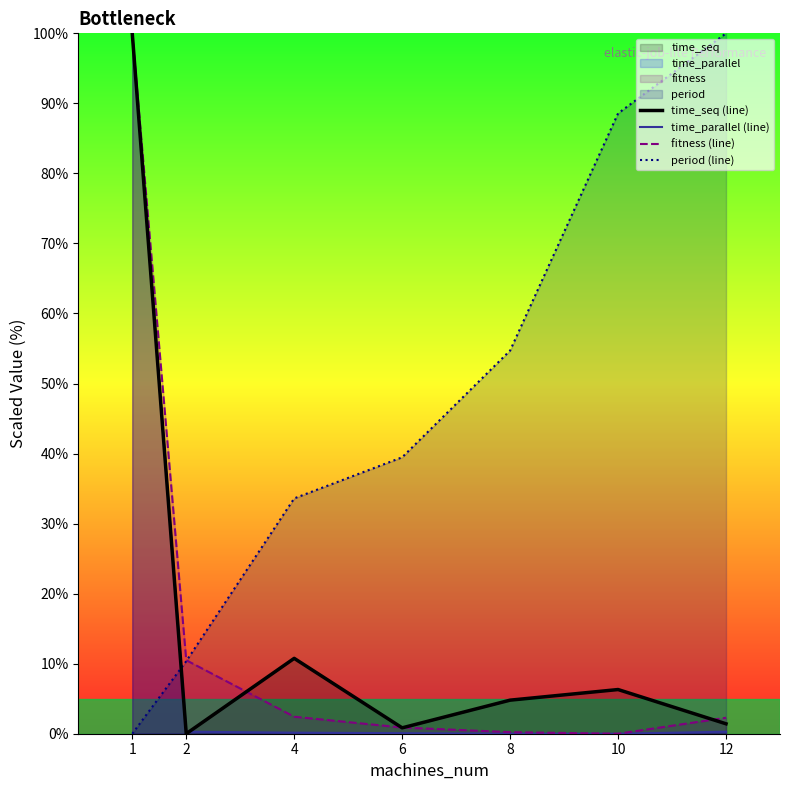

The value of time_parallel (line) at 6 is 0.1. True or false?

False